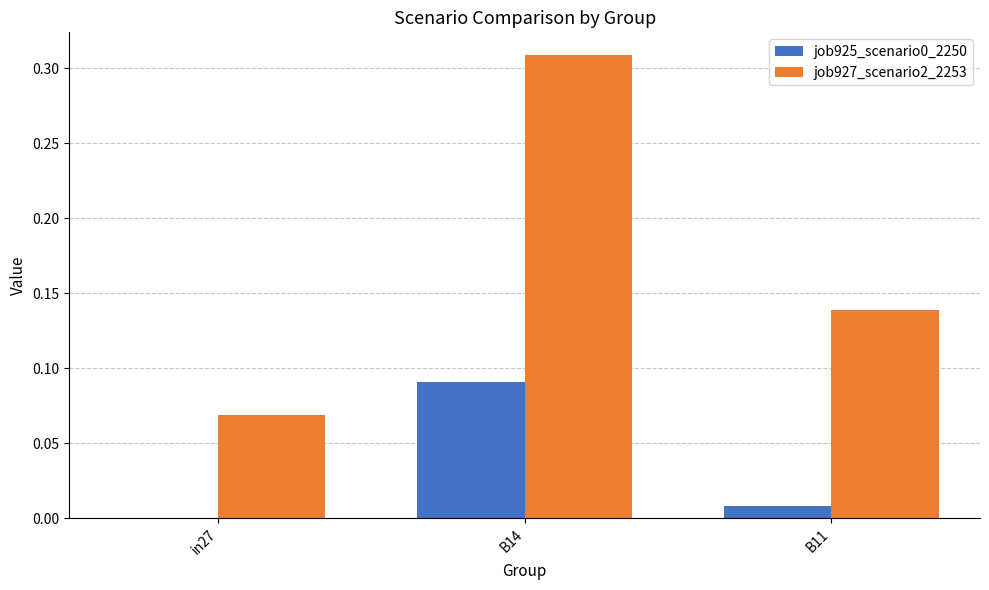

The job927_scenario2_2253 series shows 0.0 at in27. True or false?

False